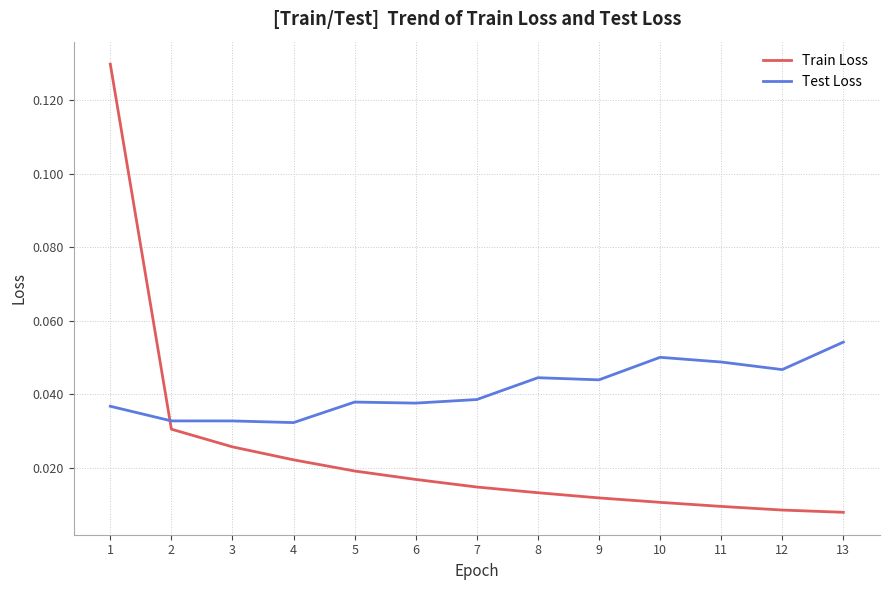

True or false: Train Loss has more than 1 interior local peaks.

False